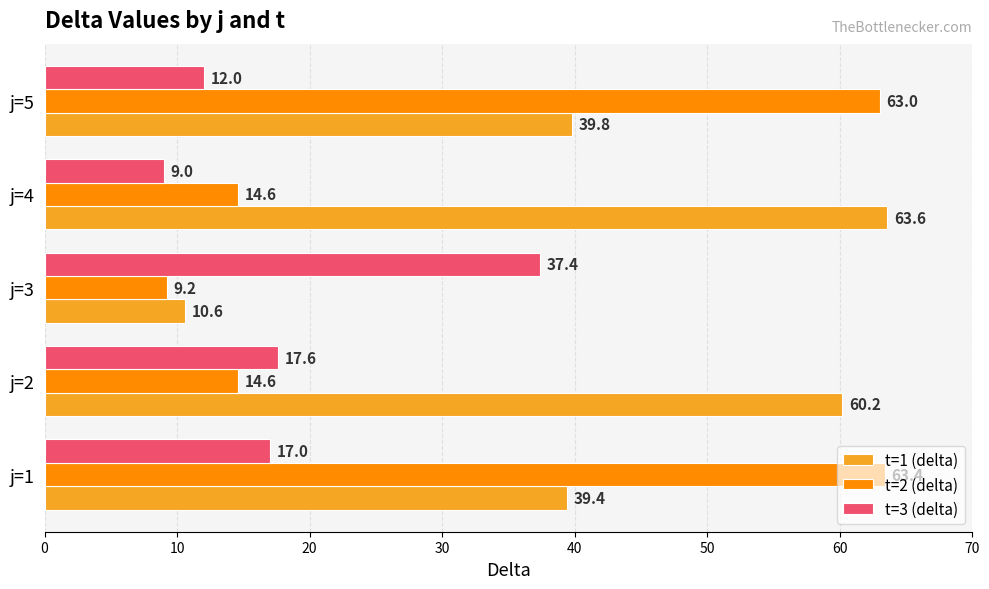

What are all the series names shown in the legend?

t=1 (delta), t=2 (delta), t=3 (delta)